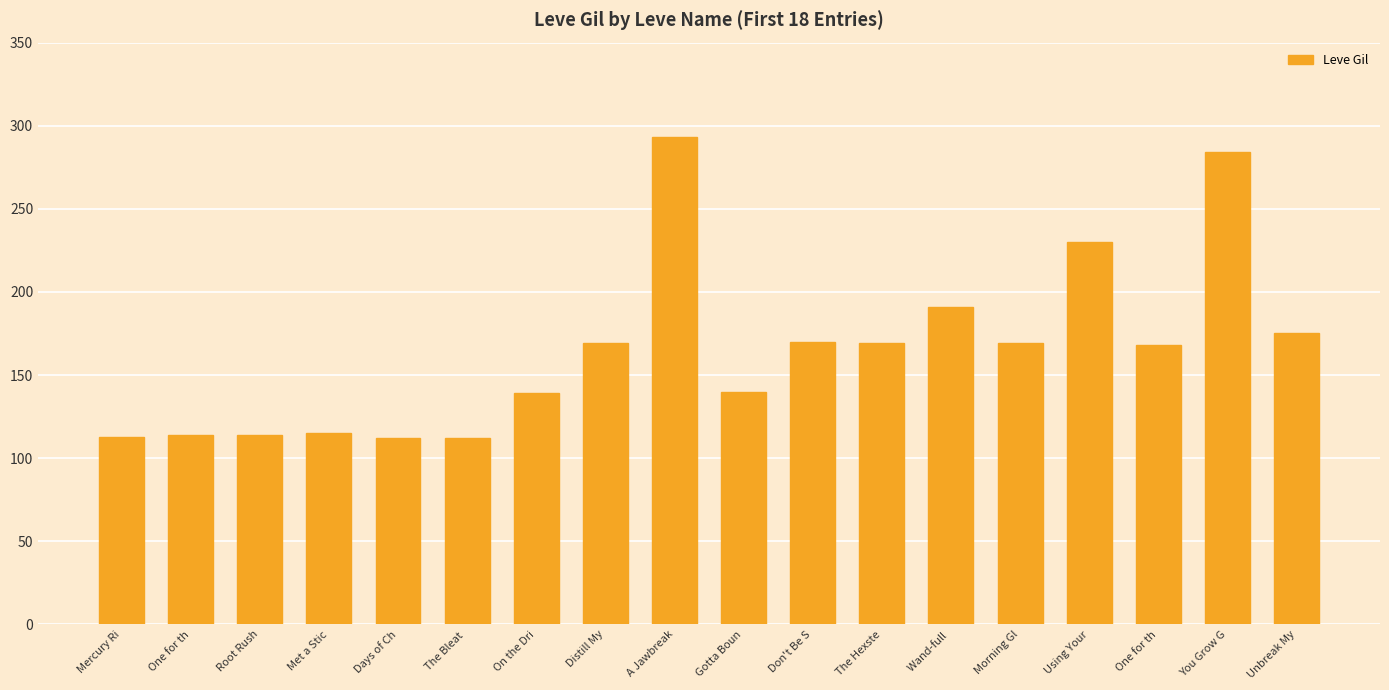

What is the sum of the values at Days of Ch and Don't Be S?

282